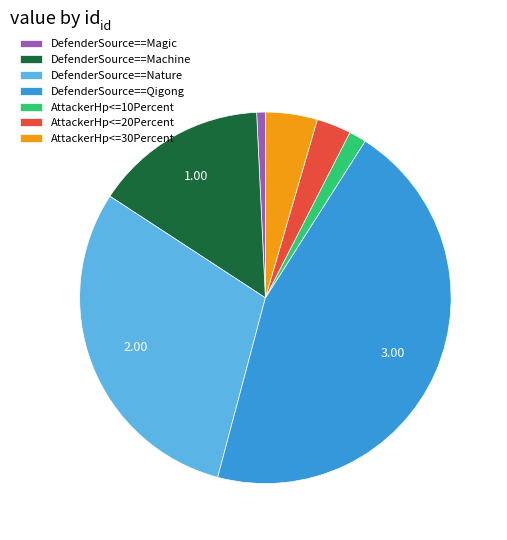

Rank the categories by value from lowest to highest.

DefenderSource==Magic, AttackerHp<=10Percent, AttackerHp<=20Percent, AttackerHp<=30Percent, DefenderSource==Machine, DefenderSource==Nature, DefenderSource==Qigong